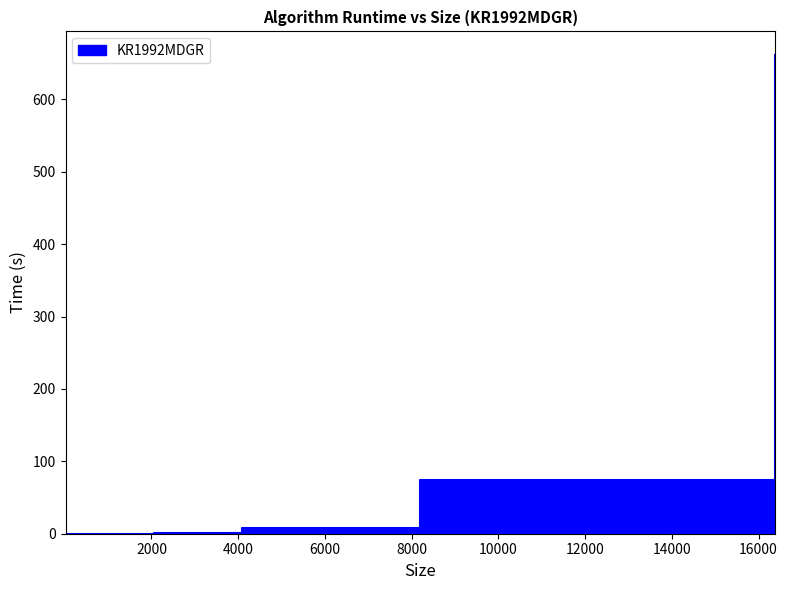

What is the maximum value shown in the chart?

661.0